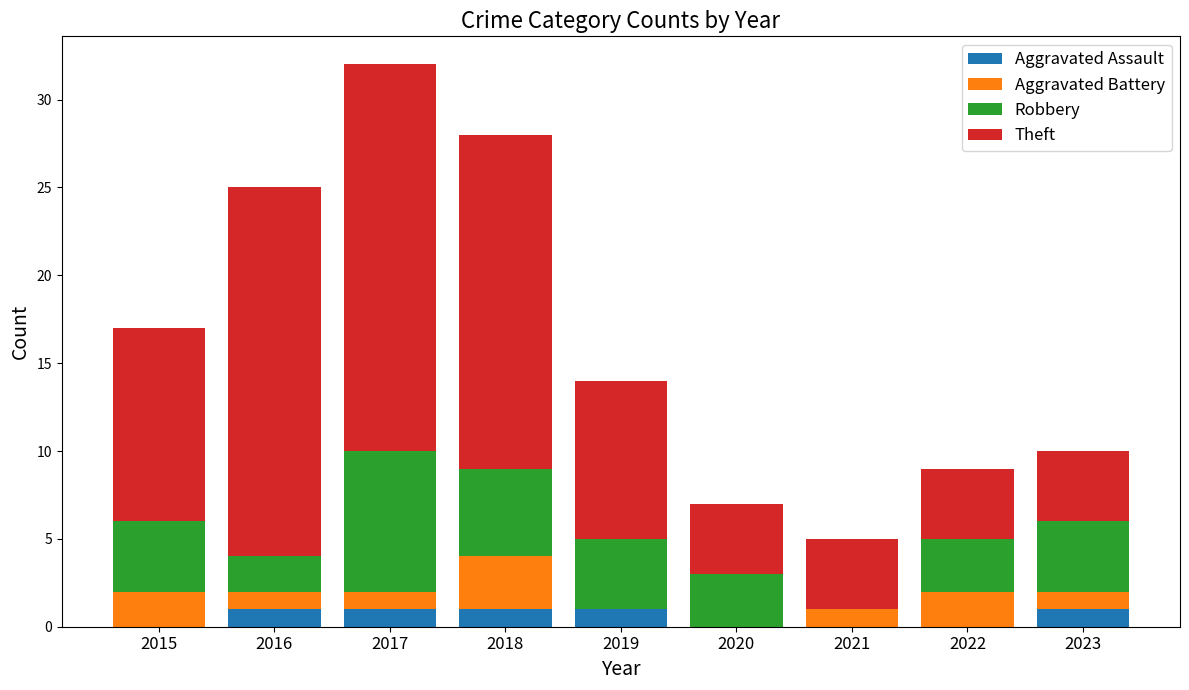

What is the total value across all series at 2017?

32